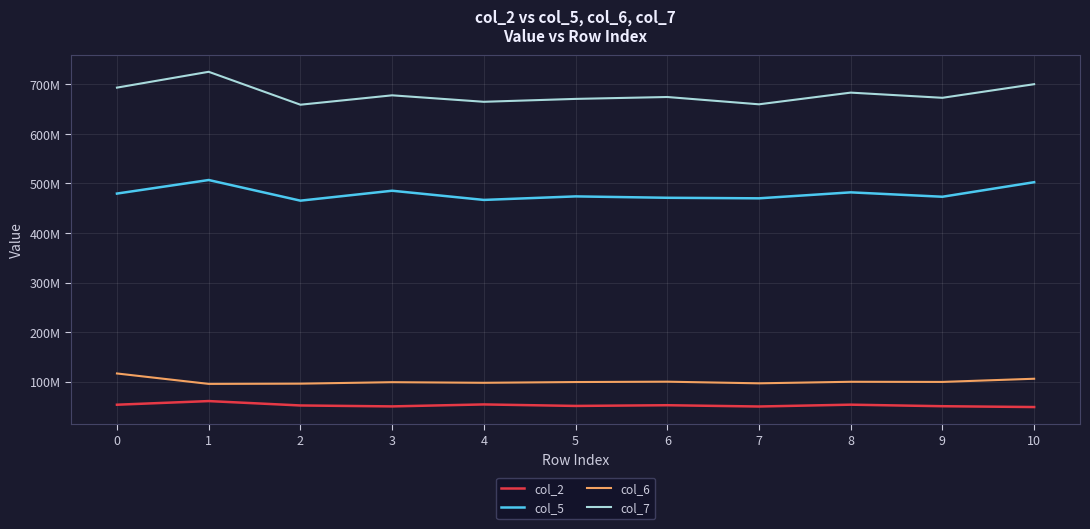

Does the chart have visible grid lines?

Yes